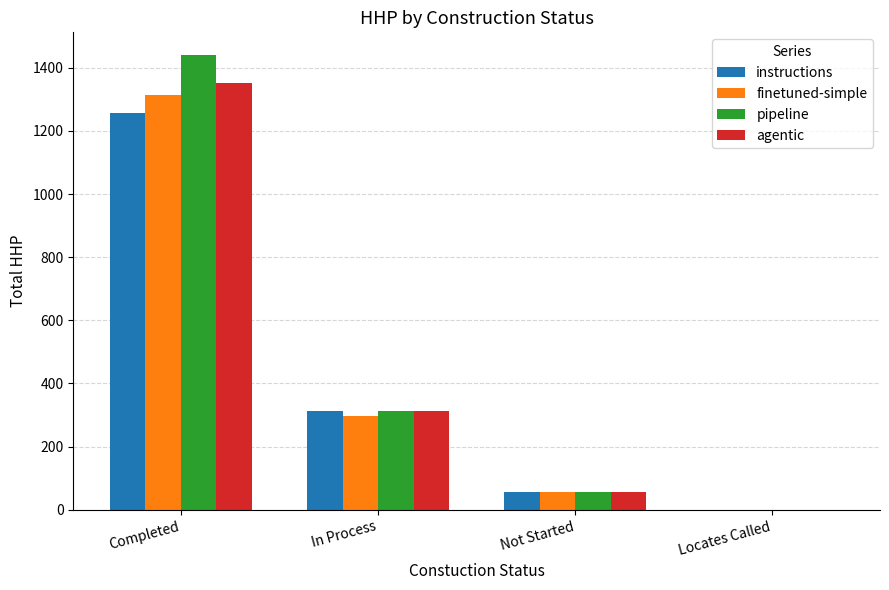

True or false: finetuned-simple has a value of 2201 at Completed.

False